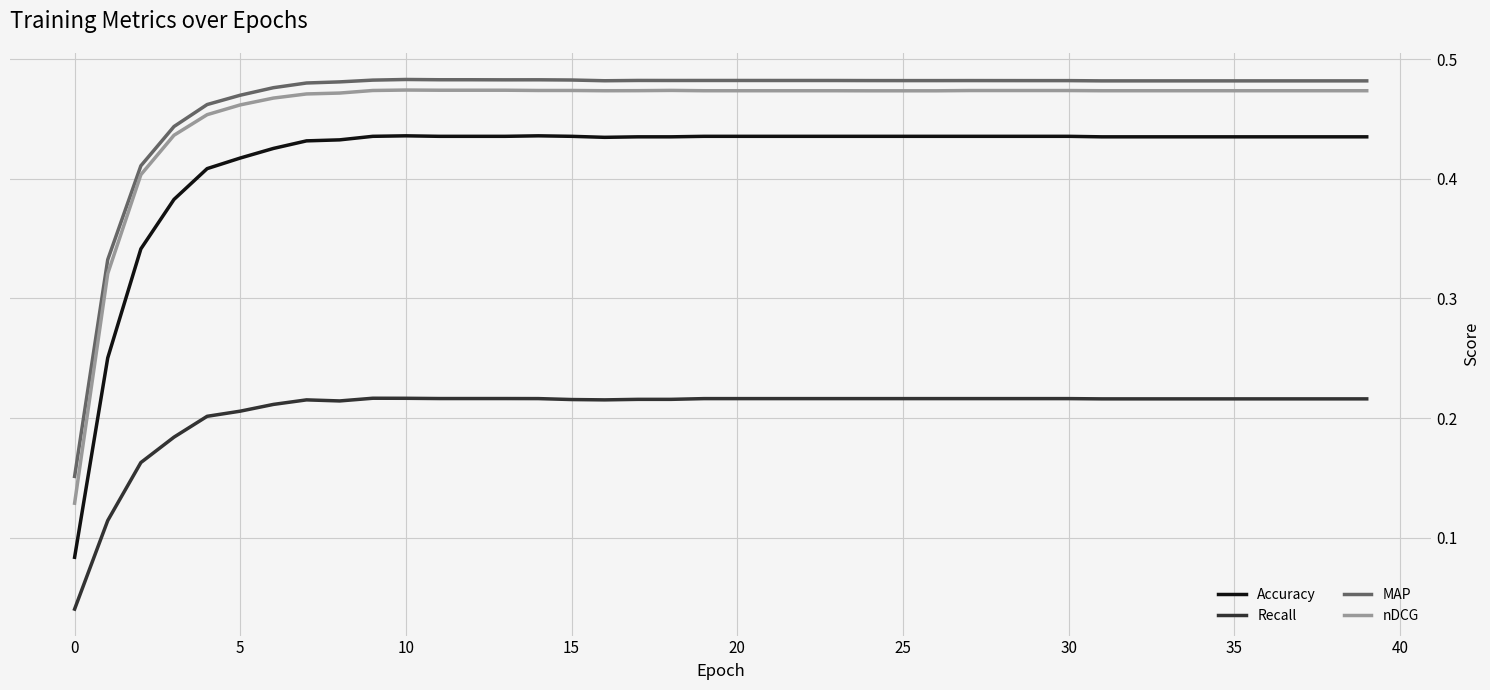

True or false: Recall and Accuracy cross at least once.

False